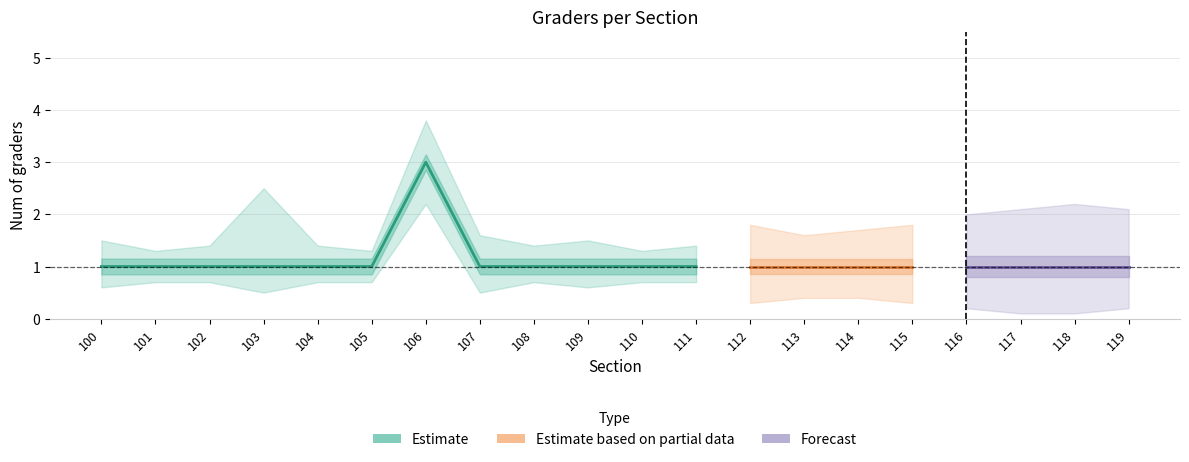

List the labels in order of value, largest first.

106, 100, 101, 102, 103, 104, 105, 107, 108, 109, 110, 111, 112, 113, 114, 115, 116, 117, 118, 119